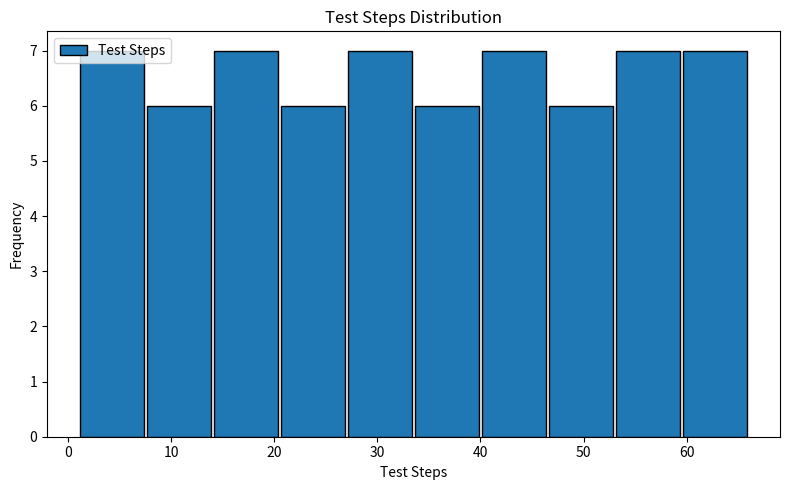

How tall is the bar that spans 53.0 to 59.5 on the x-axis? Neither the bar edges nor the heights are printed on the chart, so give them approximately, as read against the axes.

7